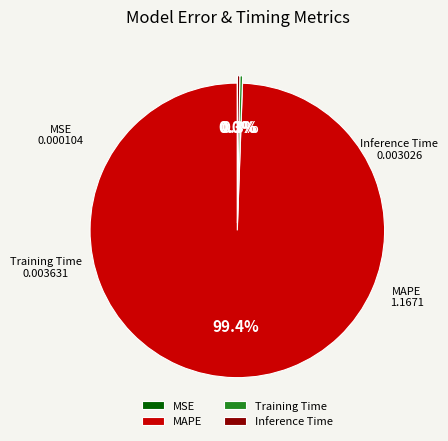

What is the largest slice in the pie chart?

MAPE